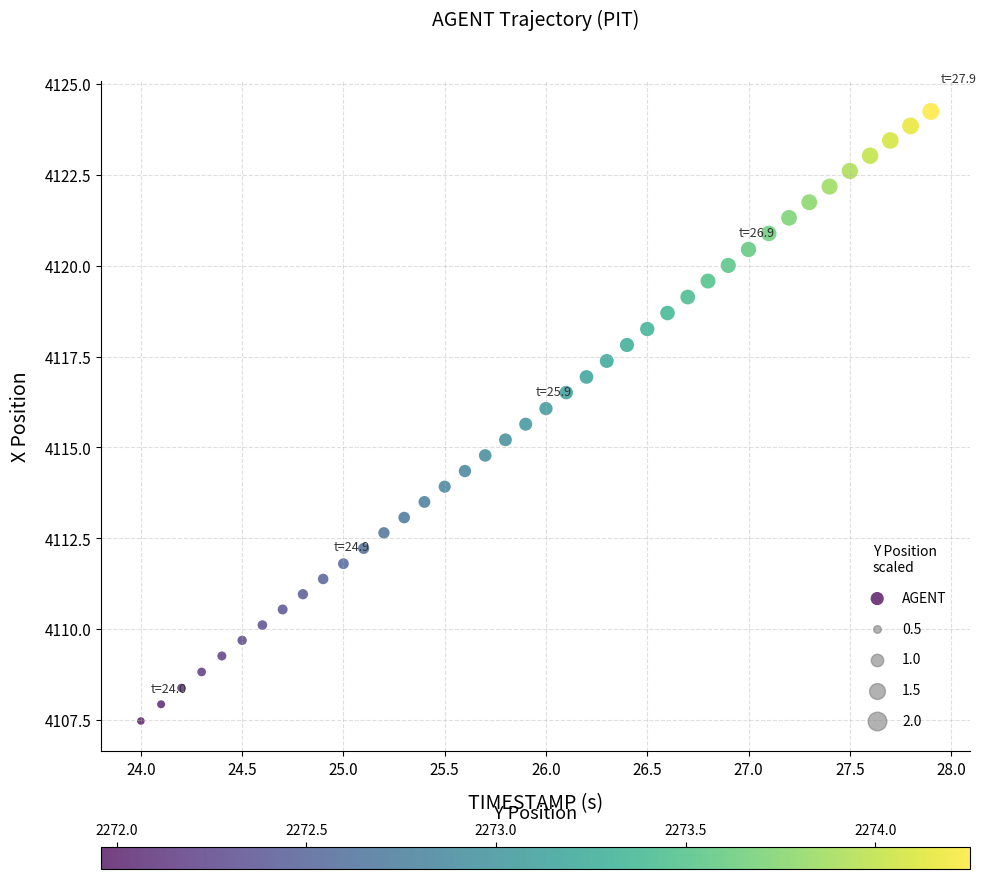

What is the range of X values (max minus min)?

3.9